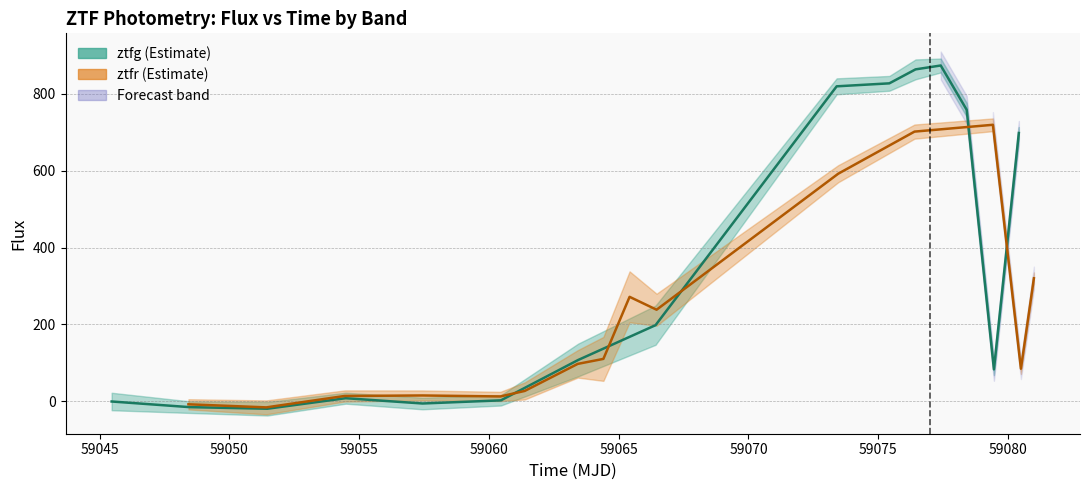

At 59080, list the series in order from largest to smallest.

ztfg flux, ztfr flux